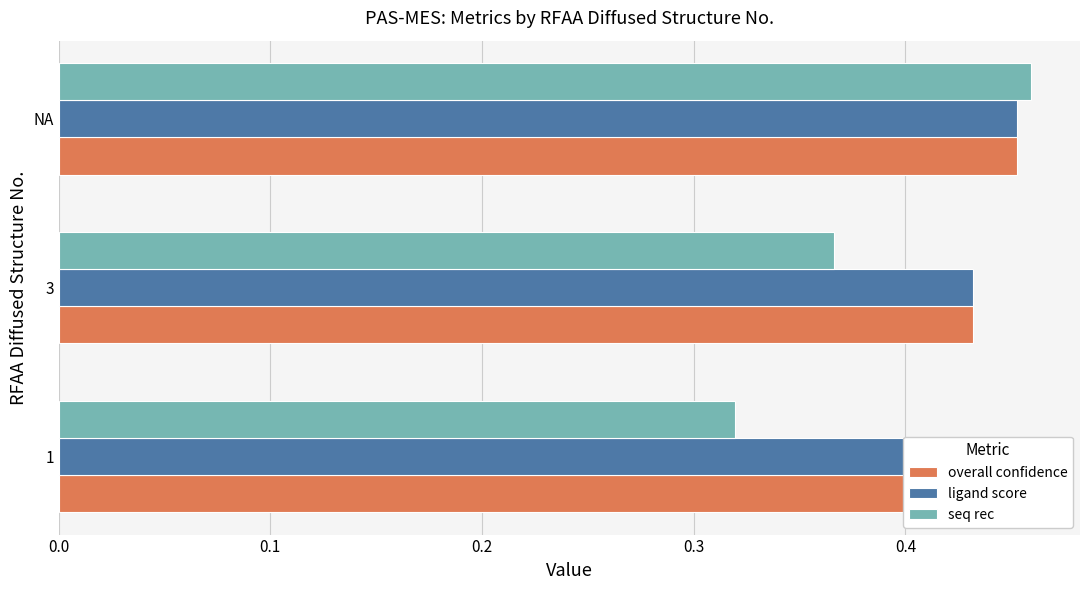

At how many categories does at least one series exceed 0?

3